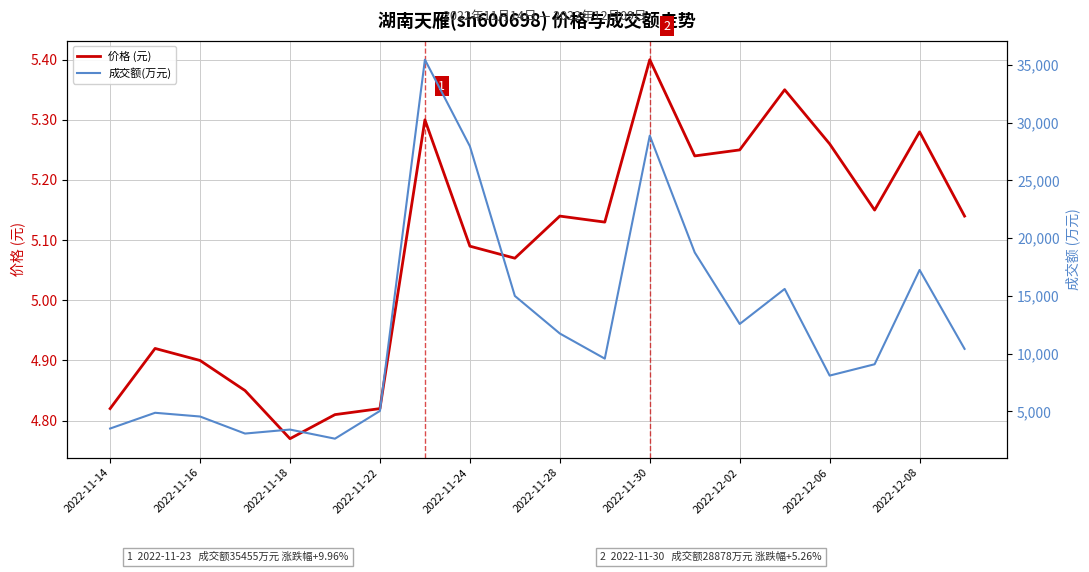

Which series has the widest spread of values?

成交额(万元)